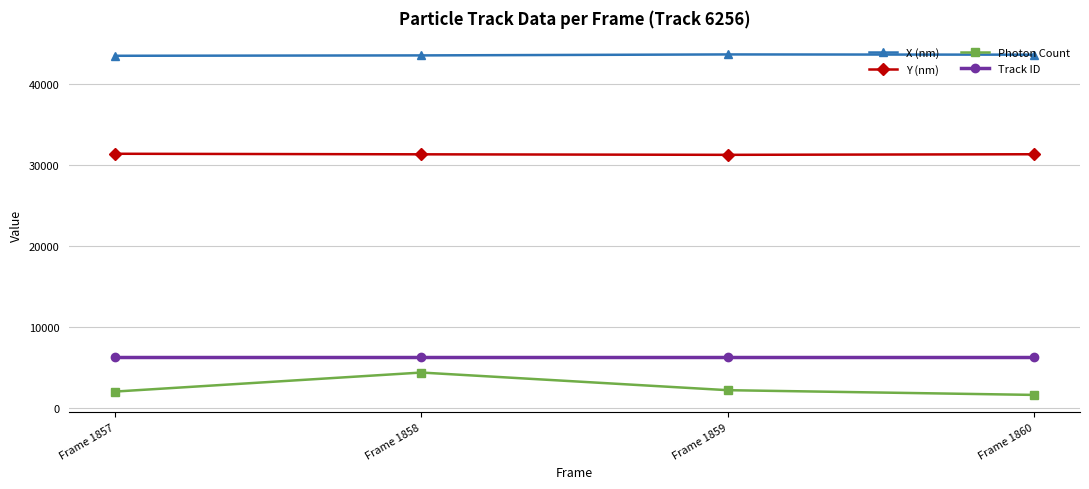

Which series has the widest spread of values?

Photon Count